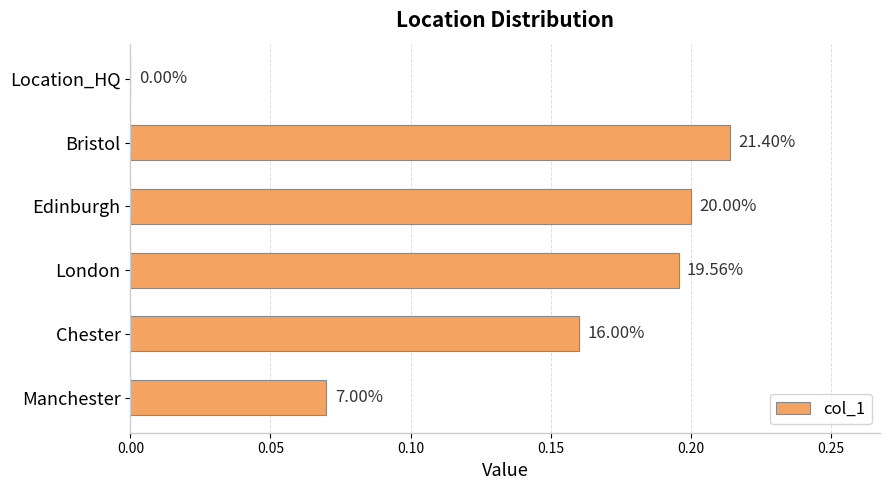

Are the bars horizontal?

Yes